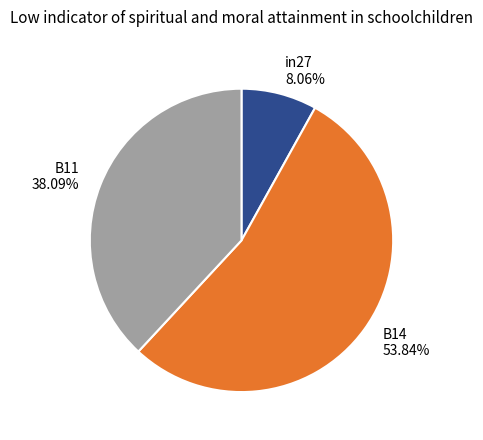

How many slices are in this pie chart?

3